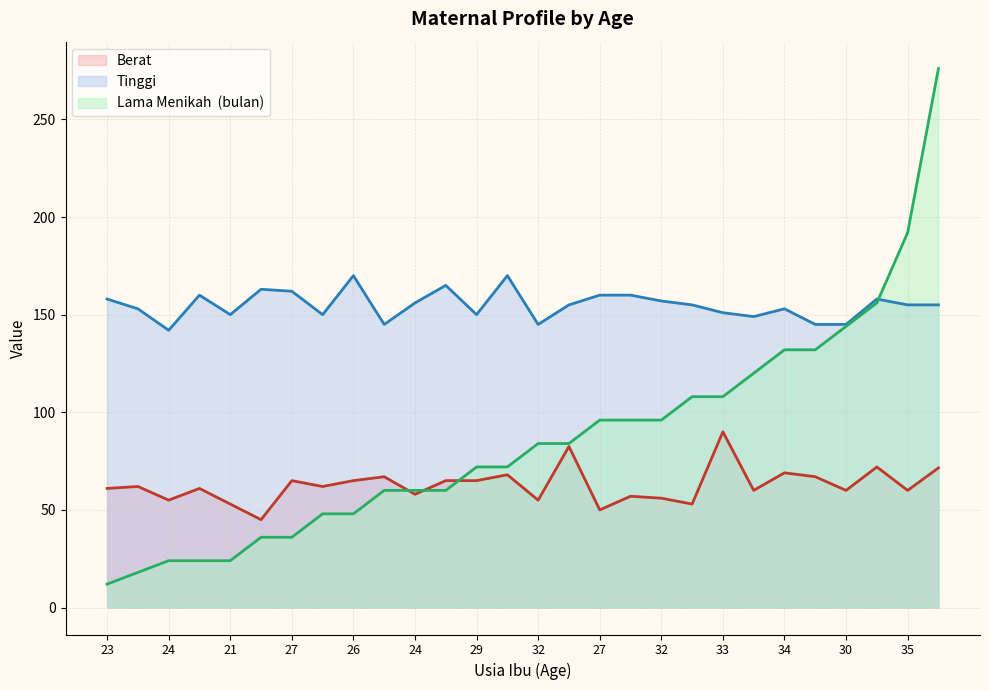

What is the value of the Tinggi point at the 21st from the left?

151.0